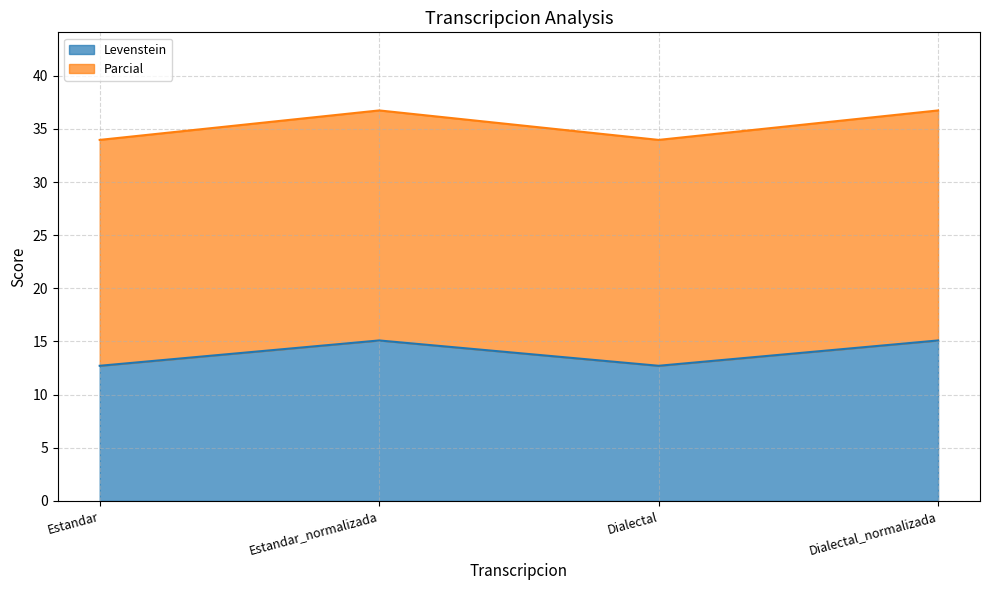

Does the chart have visible grid lines?

Yes